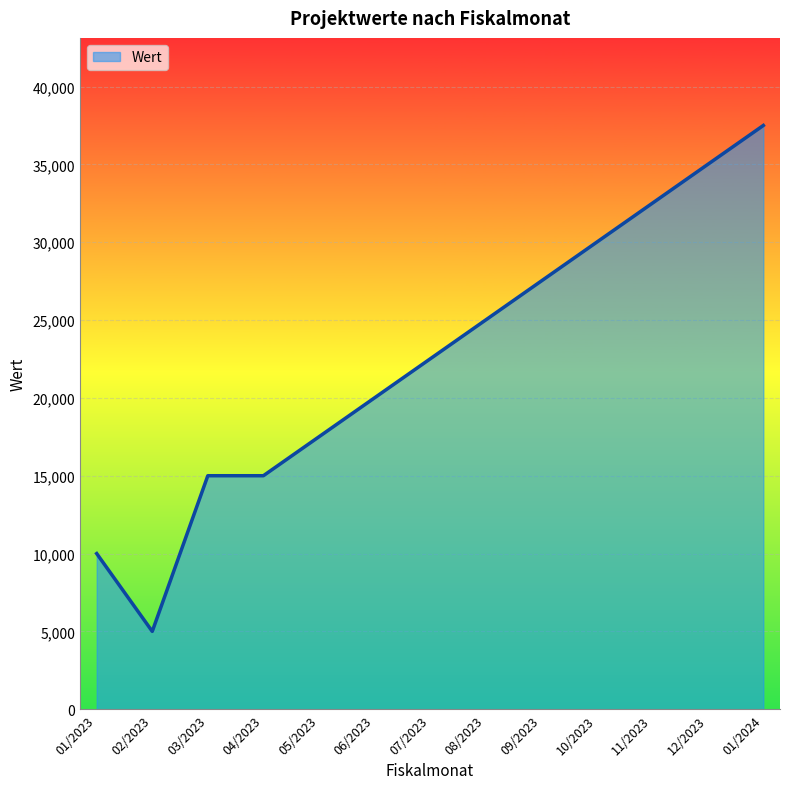

What is the approximate value at 07/2023?

22500